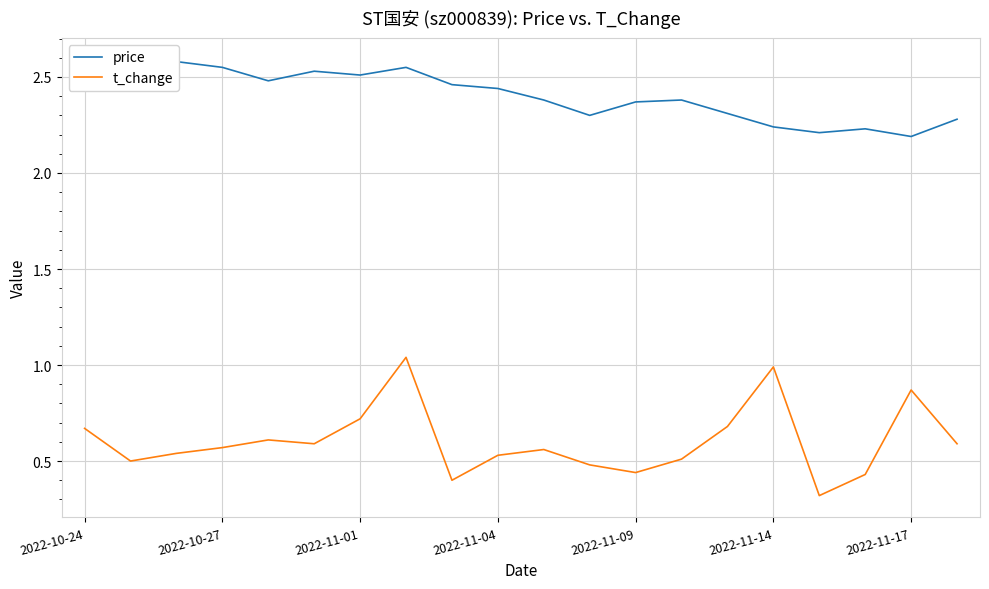

True or false: t_change and price intersect in this chart.

False